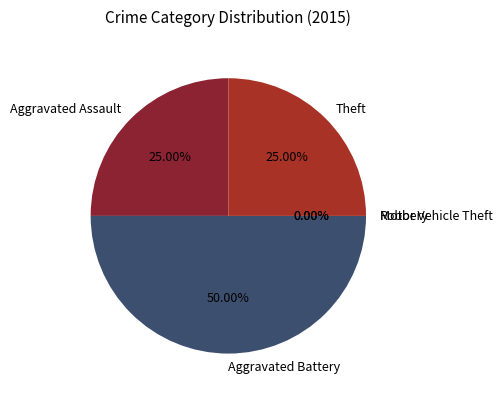

What is the largest slice in the pie chart?

Aggravated Battery